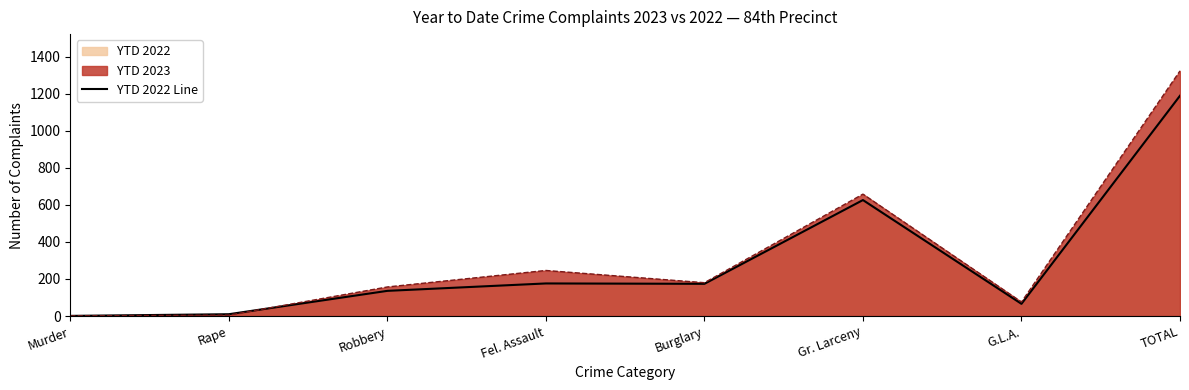

Does the chart have visible grid lines?

No